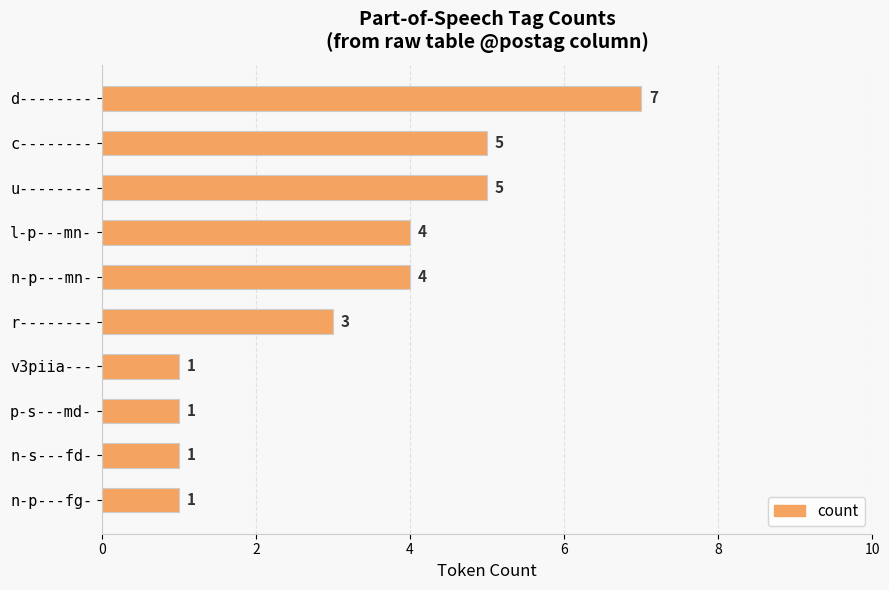

What position from the bottom is u--------?

8